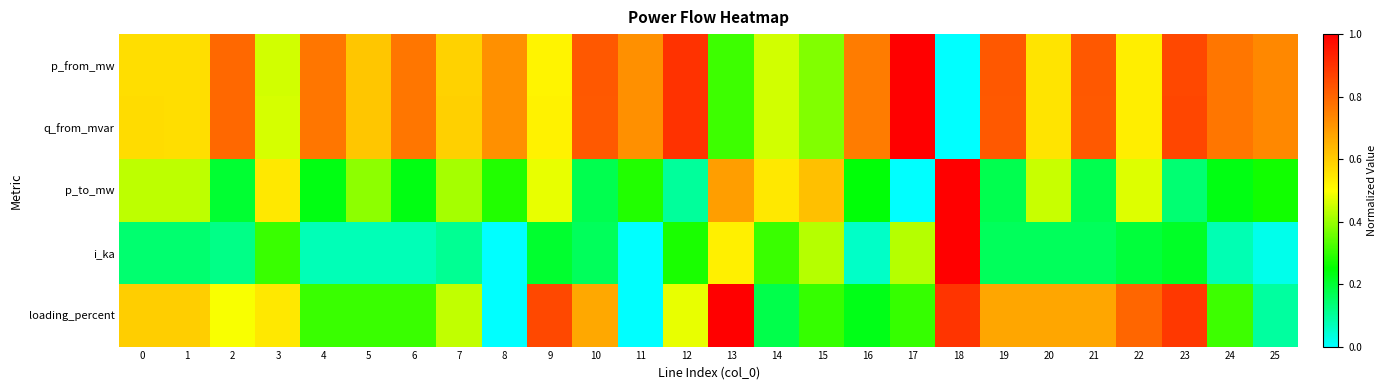

What is the spread (max minus min) of values at 10?

0.7